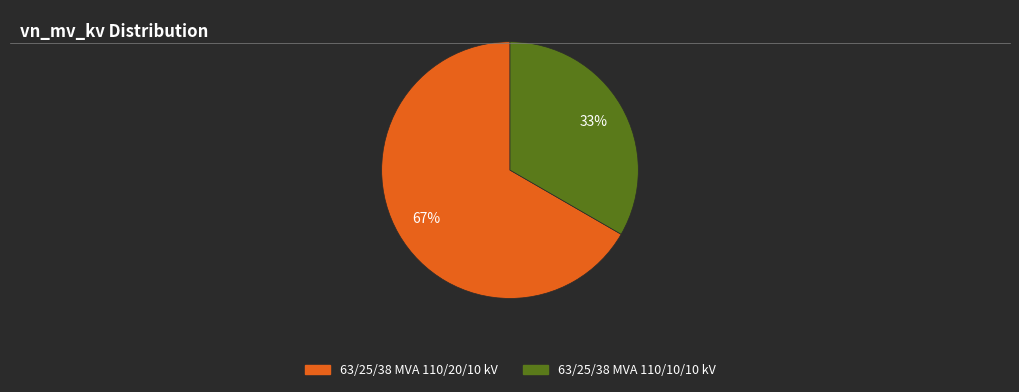

Is it true that 63/25/38 MVA 110/10/10 kV is 33% of the pie?

True